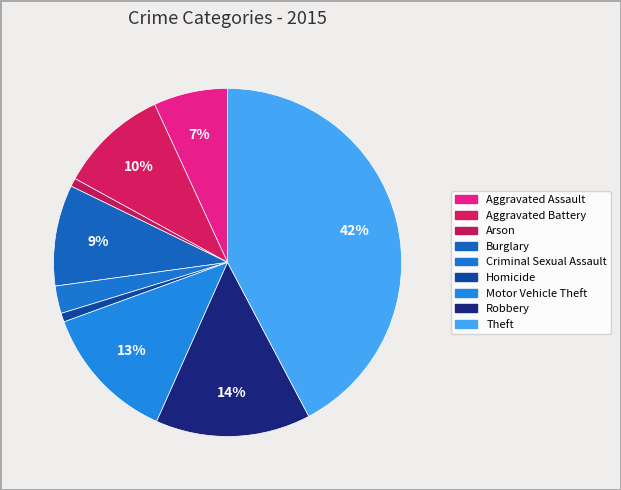

To the nearest percent, what portion does Aggravated Assault represent?

7%